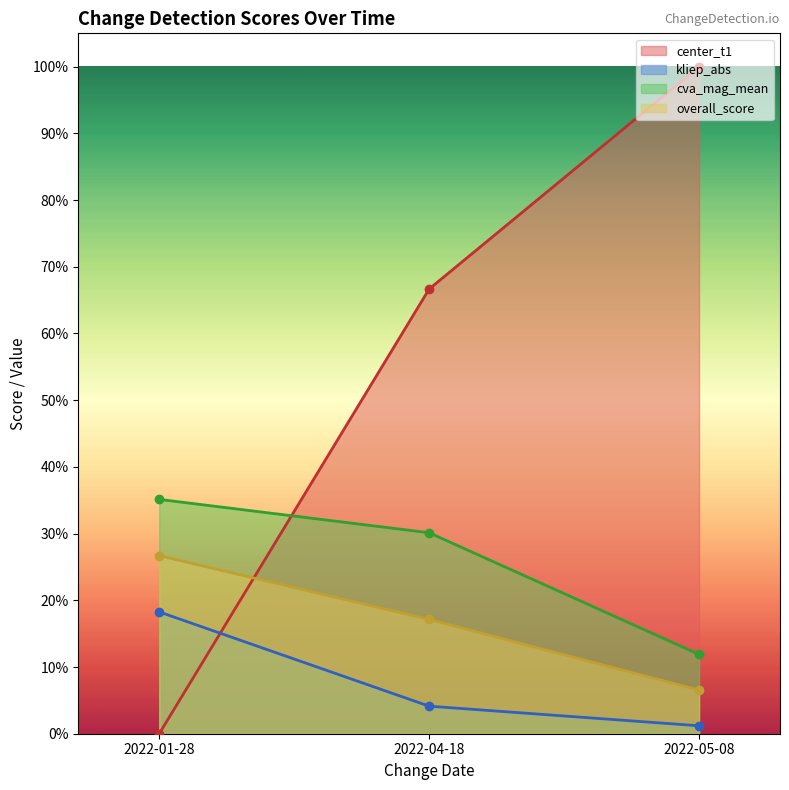

What is the label of the 1st point from the left?

2022-01-28